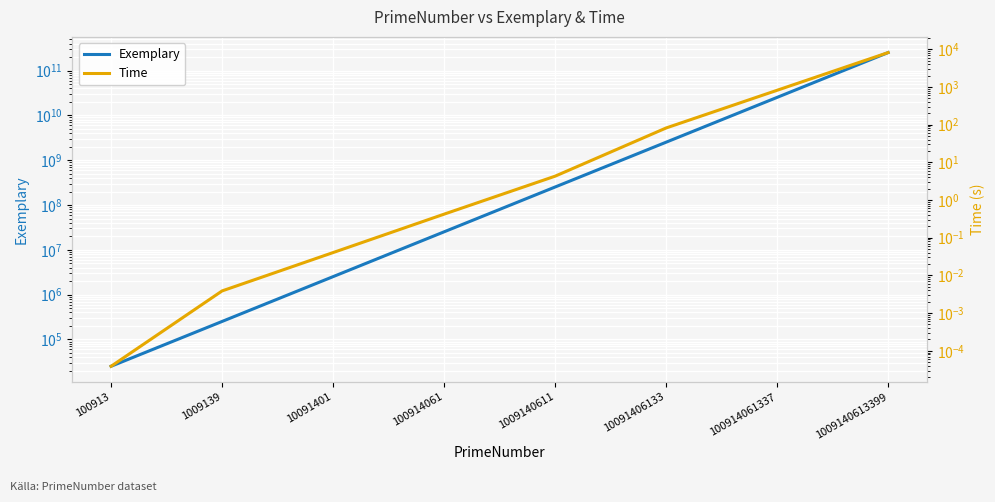

Which category has the lowest value across all series?

100913